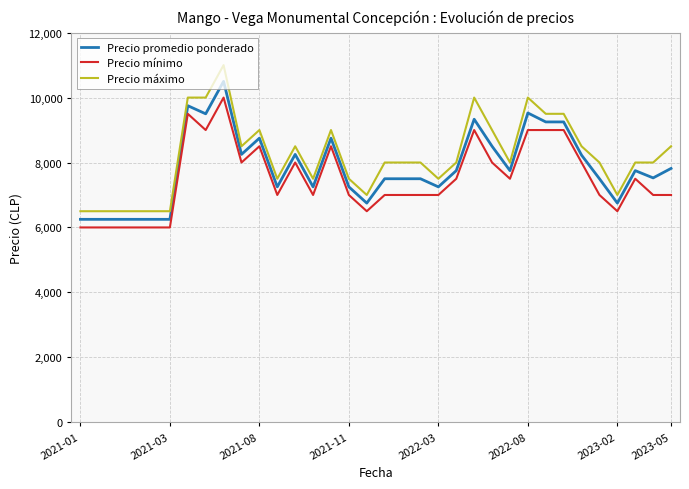

Rank the series by their maximum value, from lowest to highest.

Precio mínimo, Precio promedio ponderado, Precio máximo